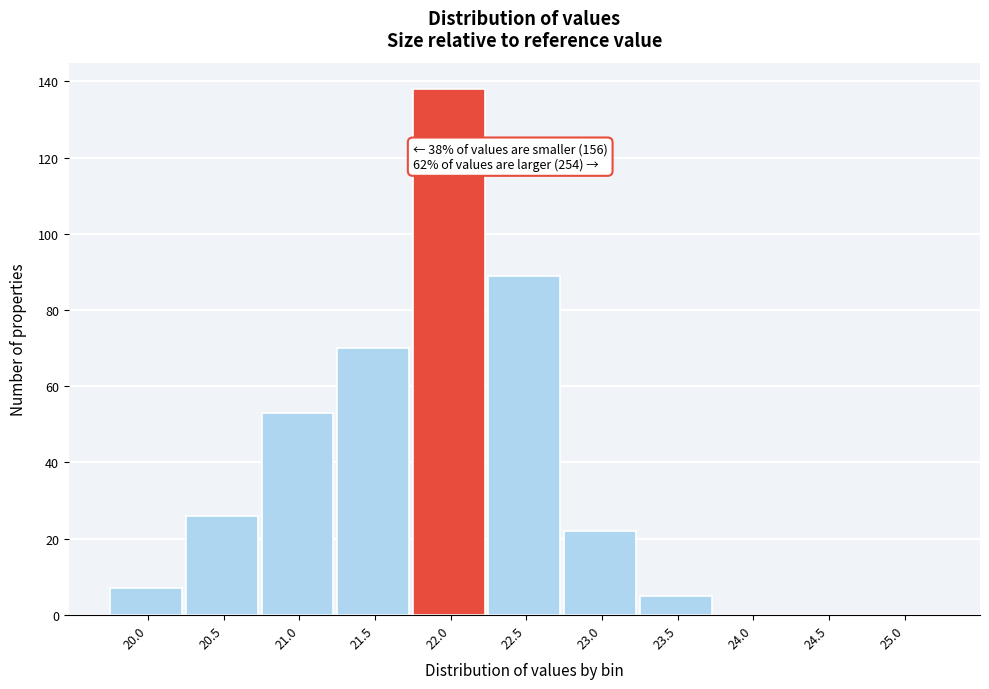

Reading left to right, what are all the values shown in this chart?

20.0=7	20.5=26	21.0=53	21.5=70	22.0=138	22.5=89	23.0=22	23.5=5	24.0=0	24.5=0	25.0=0